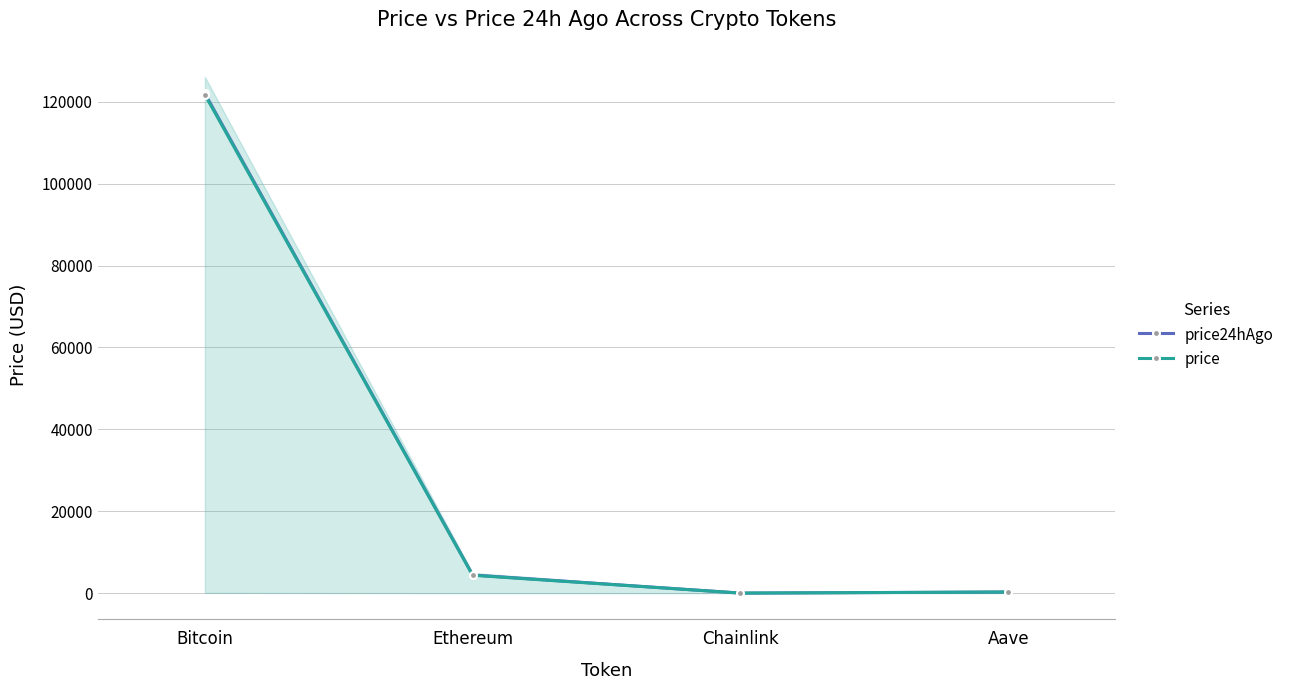

What value does the price series have at Ethereum?

4373.3